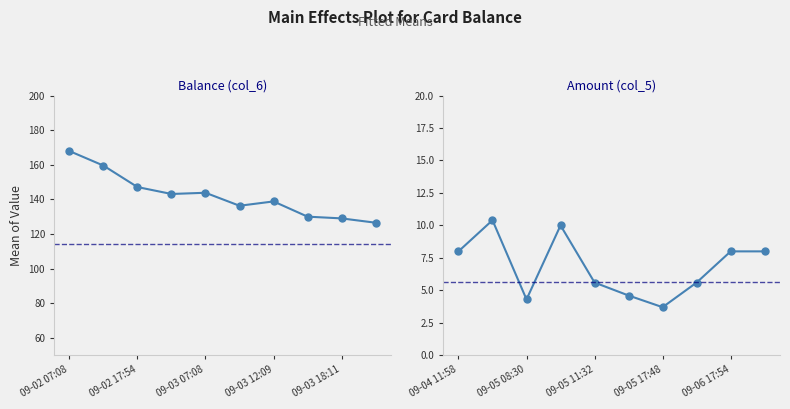

Which label corresponds to the largest value in the chart?

09-02 07:08